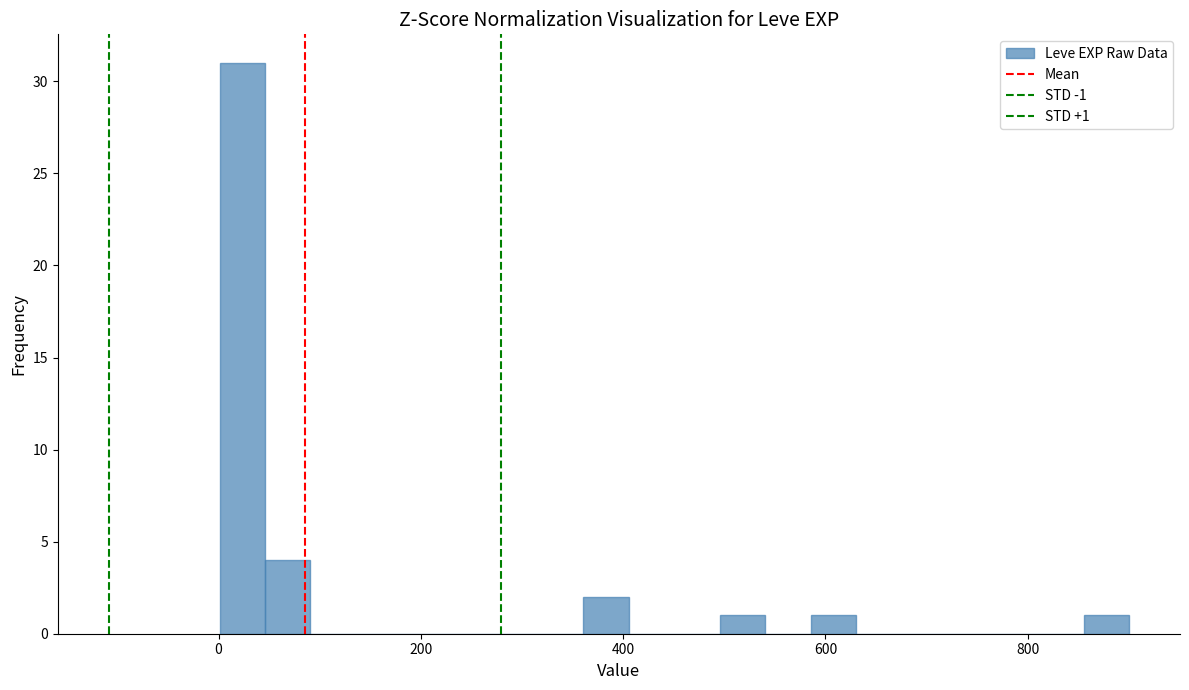

Read against the x-axis, roughly where is the centre of the tallest bar?

20